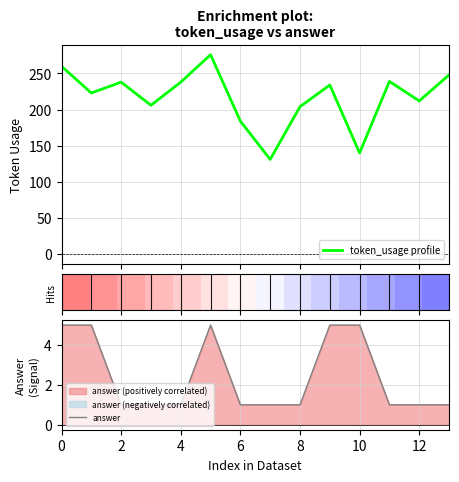

The value of token_usage profile at 8 is 132.1. True or false?

False